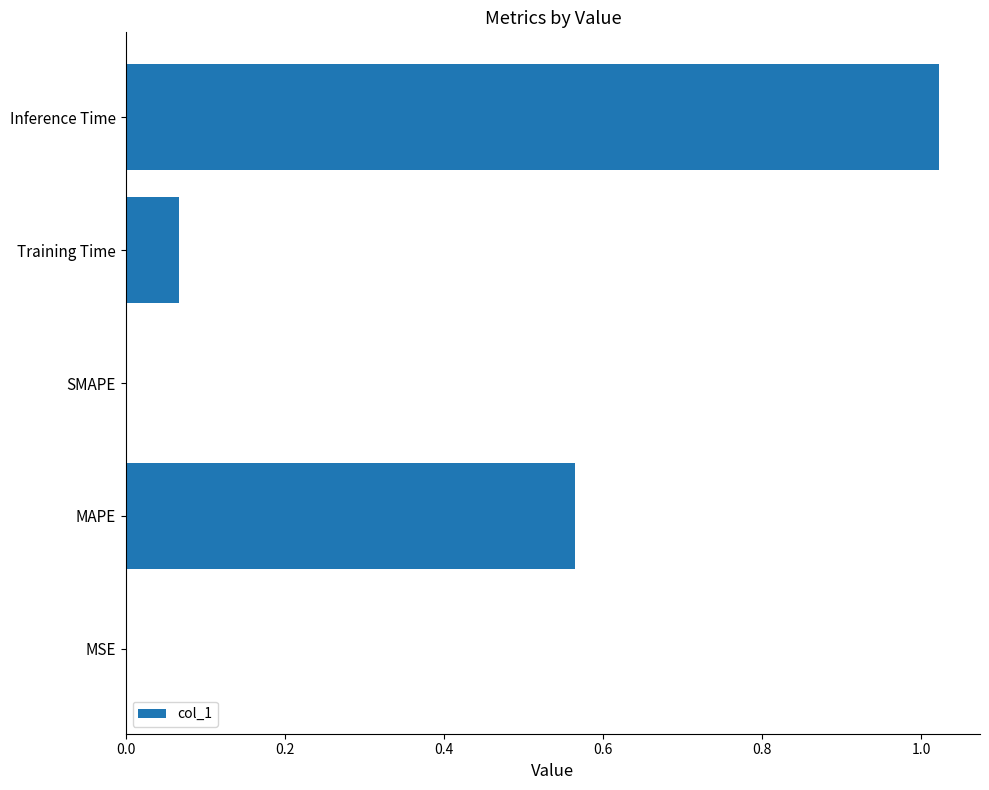

The value at Inference Time is 0.4. True or false?

False